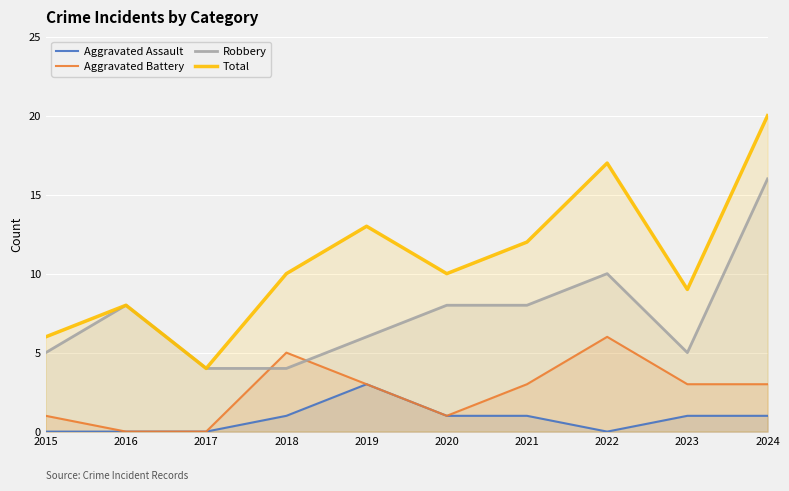

True or false: Total and Aggravated Battery intersect in this chart.

False